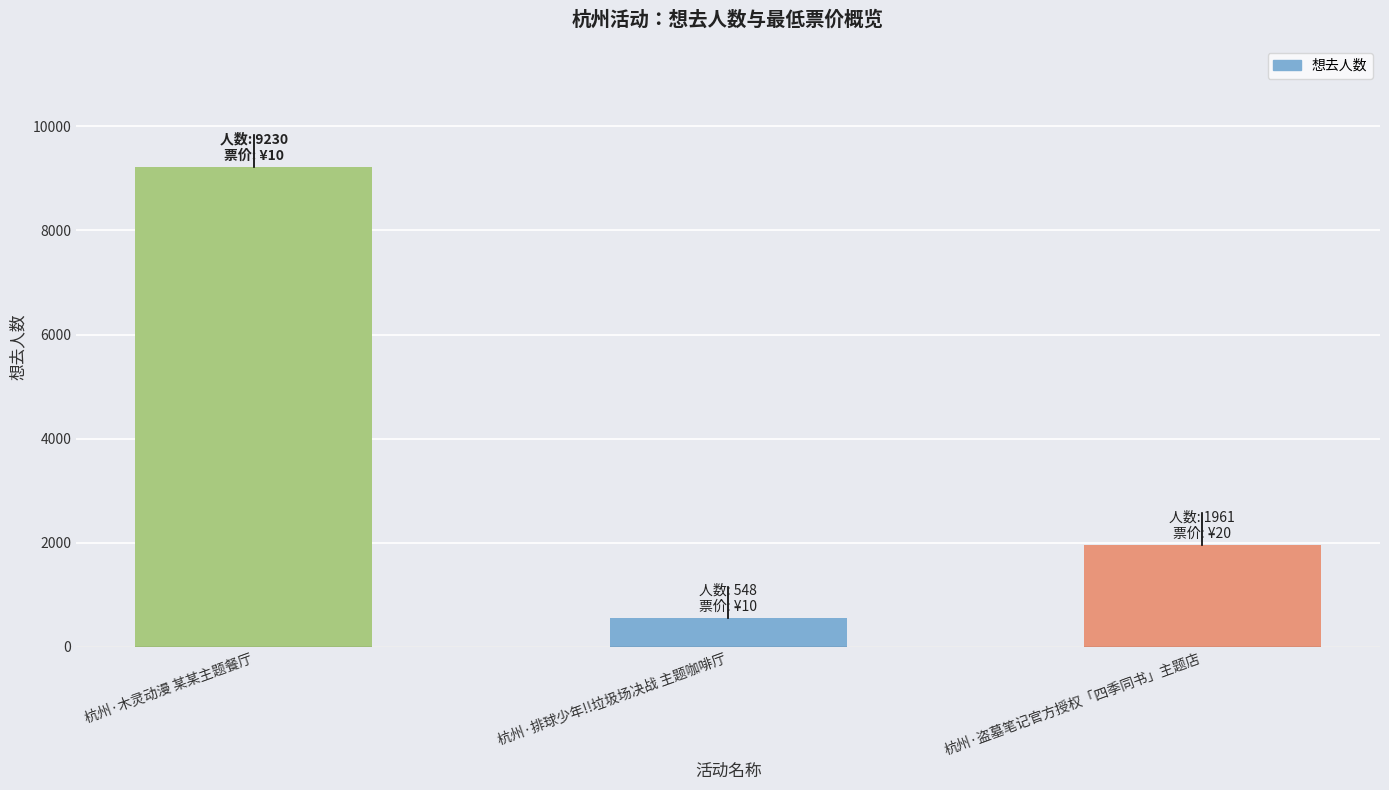

What is the sum of all values?

11739